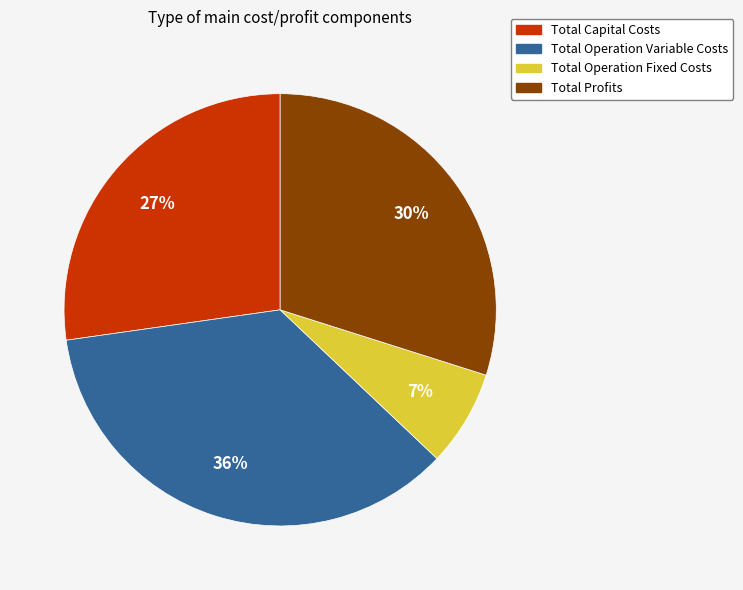

To the nearest percent, what percentage of the pie is Total Operation Variable Costs?

36%